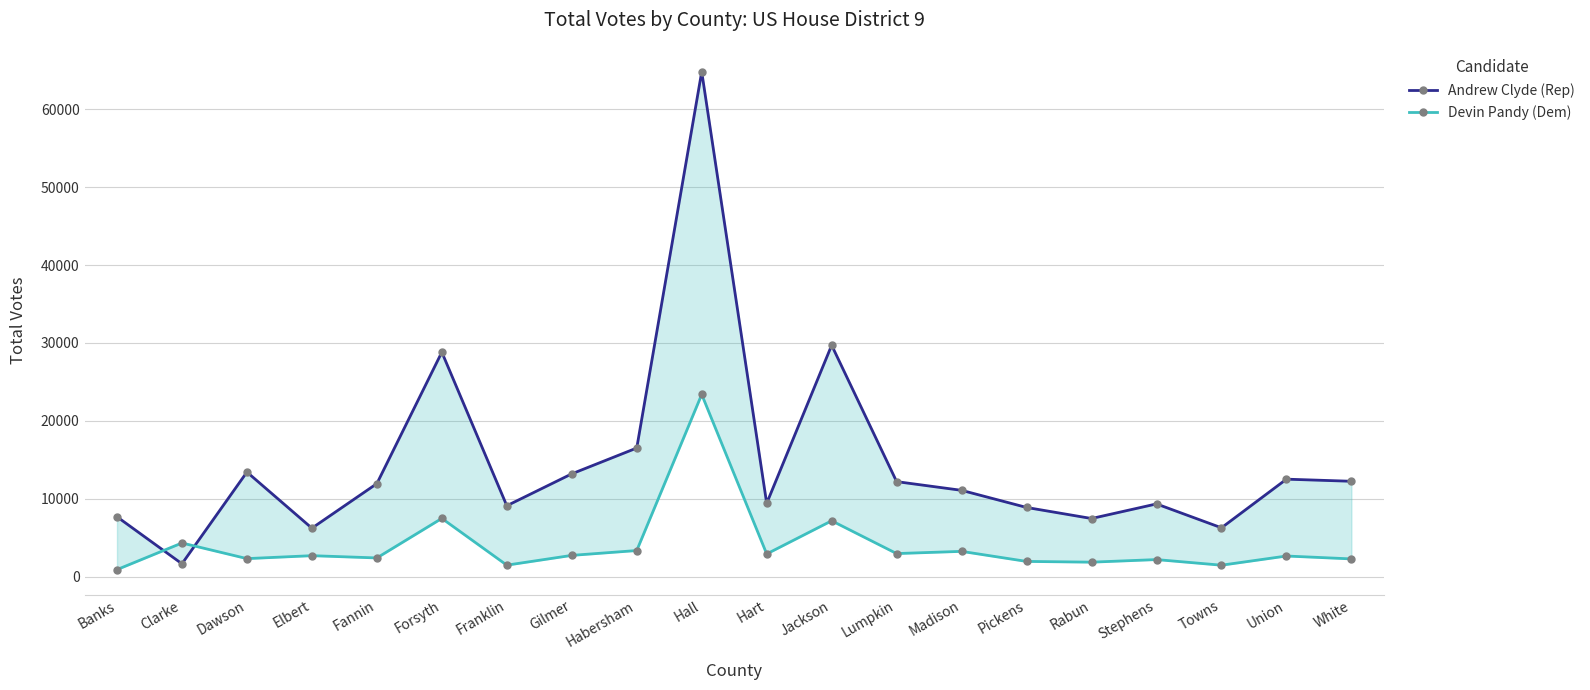

Reading left to right, transcribe all the data shown in this chart.

Andrew Clyde (Rep): Banks=7681	Clarke=1646	Dawson=13422	Elbert=6218	Fannin=11938	Forsyth=28814	Franklin=9098	Gilmer=13194	Habersham=16508	Hall=64818	Hart=9407	Jackson=29704	Lumpkin=12194	Madison=11075	Pickens=8877	Rabun=7458	Stephens=9332	Towns=6265	Union=12509	White=12238
Devin Pandy (Dem): Banks=898	Clarke=4317	Dawson=2309	Elbert=2687	Fannin=2396	Forsyth=7473	Franklin=1470	Gilmer=2725	Habersham=3347	Hall=23388	Hart=2911	Jackson=7167	Lumpkin=2957	Madison=3240	Pickens=1950	Rabun=1854	Stephens=2185	Towns=1464	Union=2643	White=2272